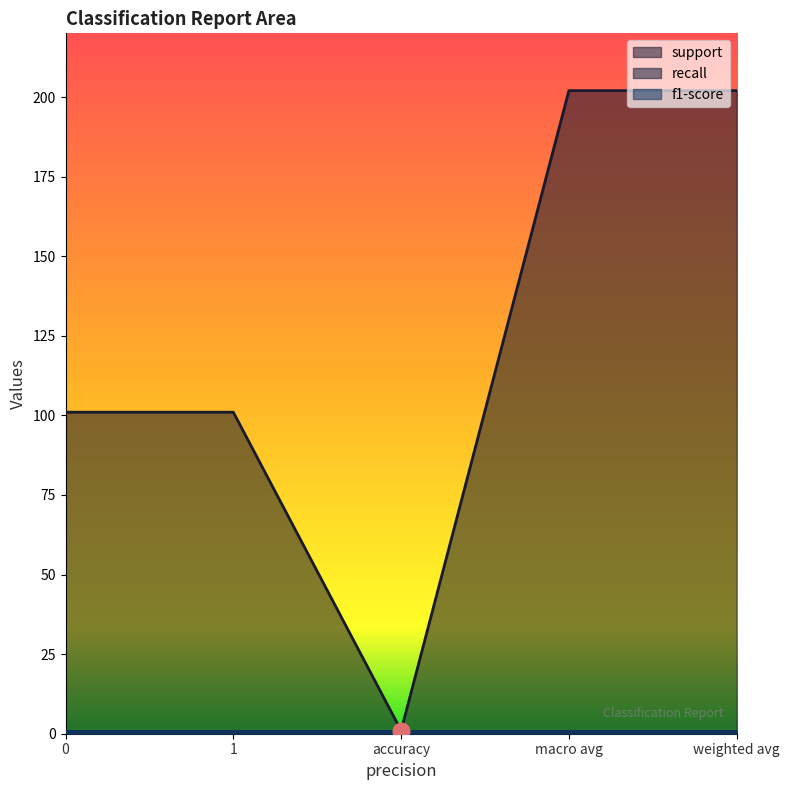

The value of recall at 0 is 1. True or false?

True